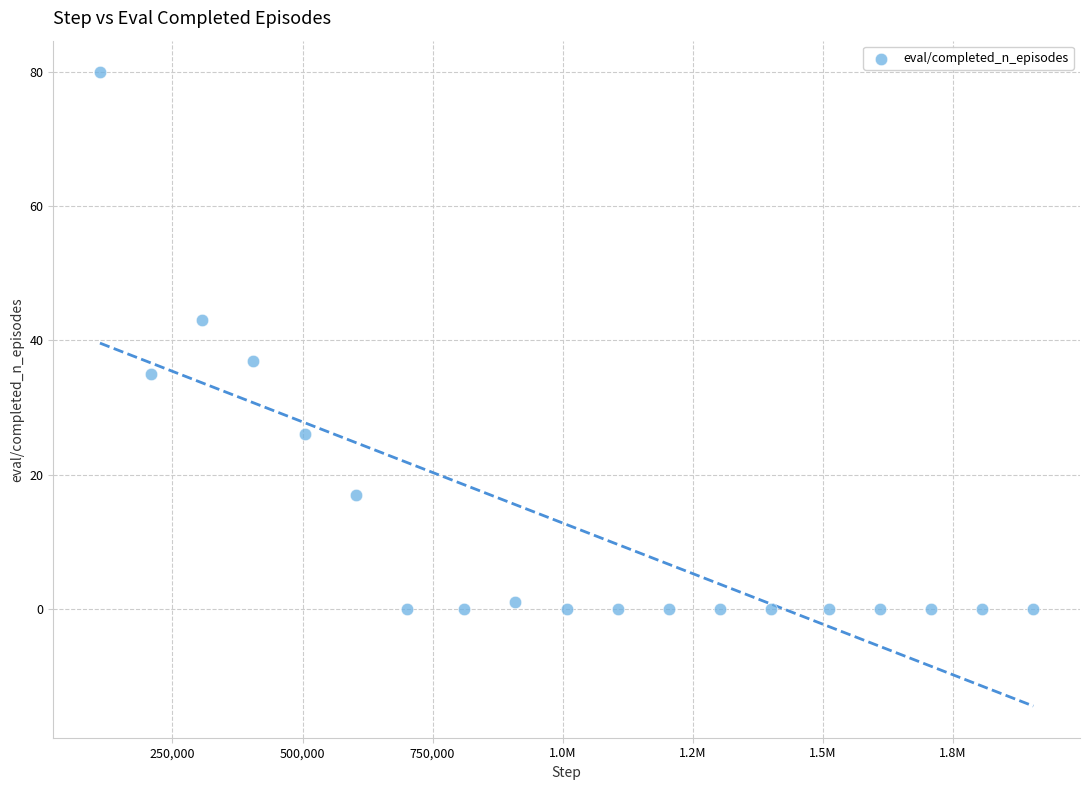

What is the range of X values (max minus min)?

1794048